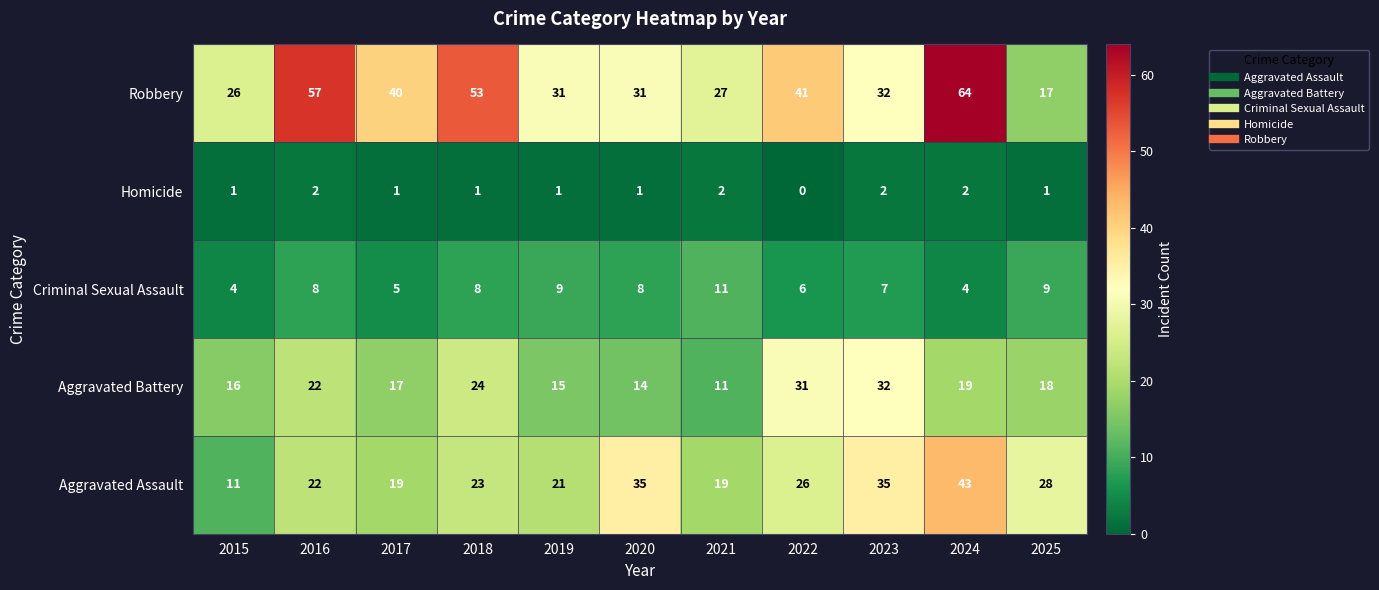

Rank the series by their maximum value, from highest to lowest.

Robbery, Aggravated Assault, Aggravated Battery, Criminal Sexual Assault, Homicide